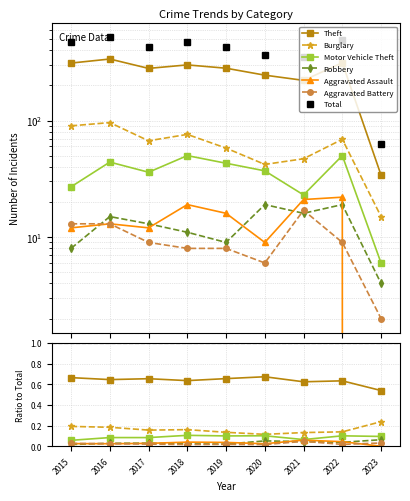

How many lines are shown in the chart?

6